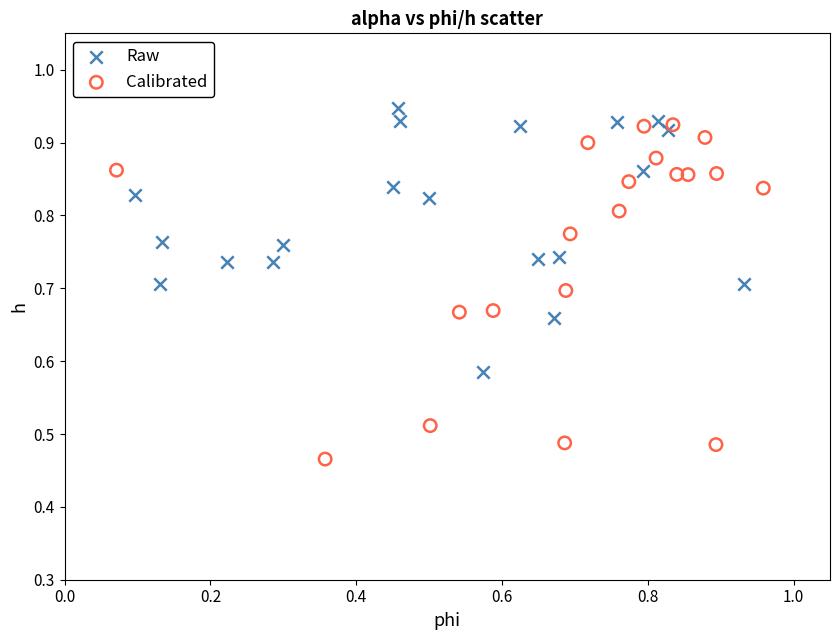

Which series has the largest Y range (max minus min)?

Calibrated